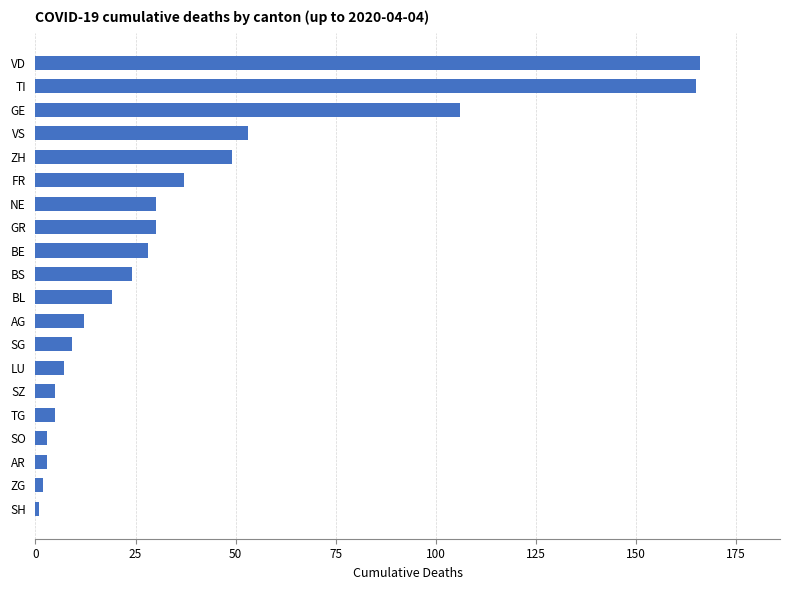

How many data points are less than 24?

10